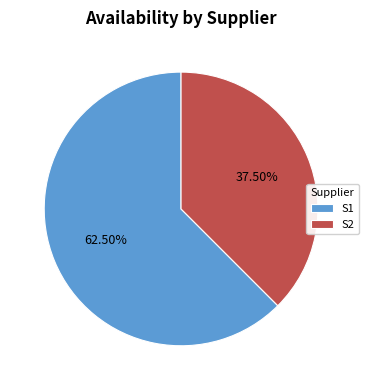

Count the number of slices in the pie.

2